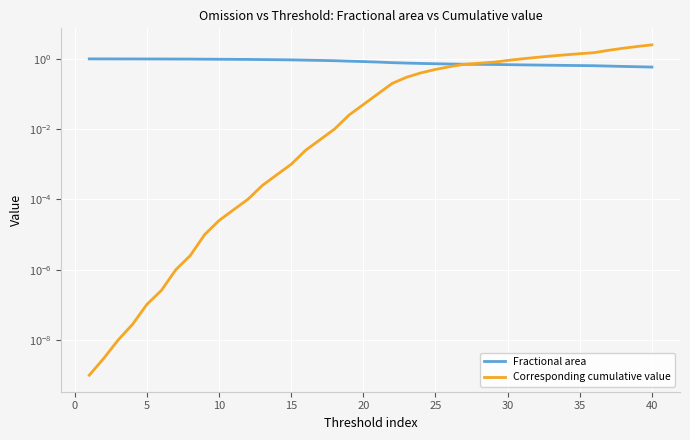

What are all the series names shown in the legend?

Fractional area, Corresponding cumulative value